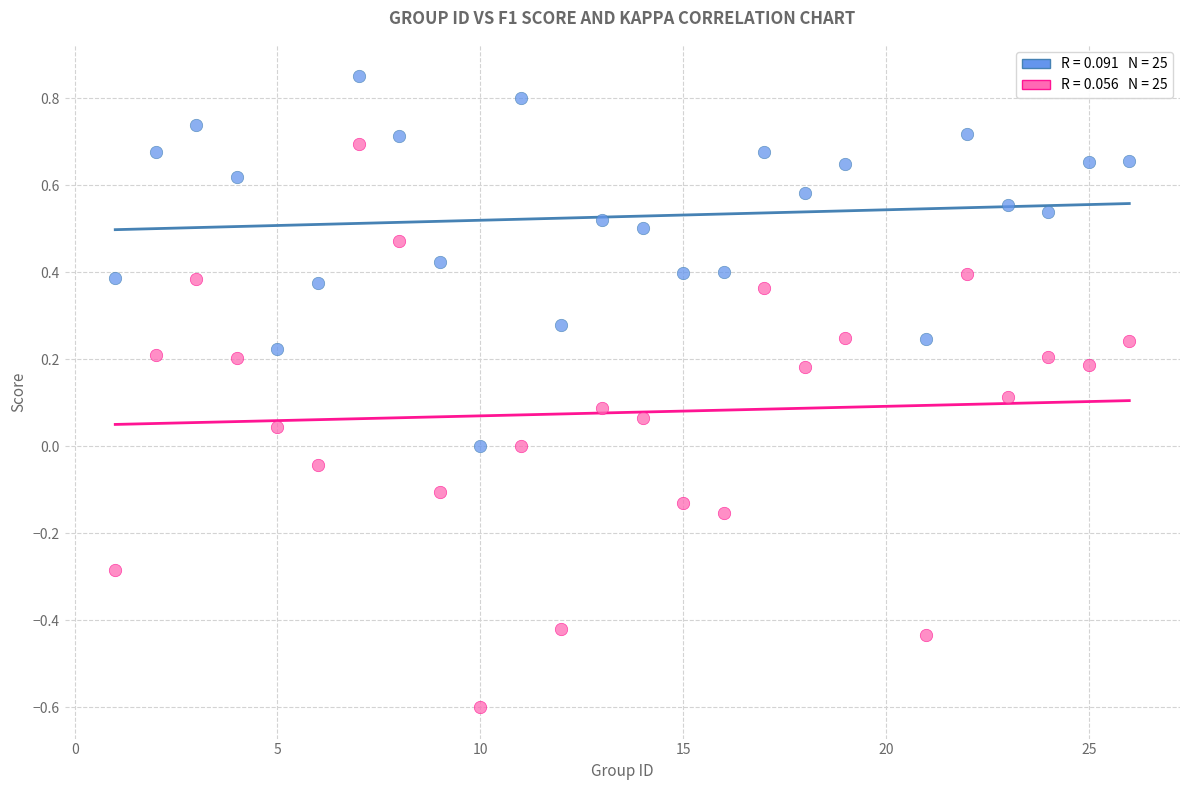

Across all data points, what is the range of X values (max minus min)?

25.0